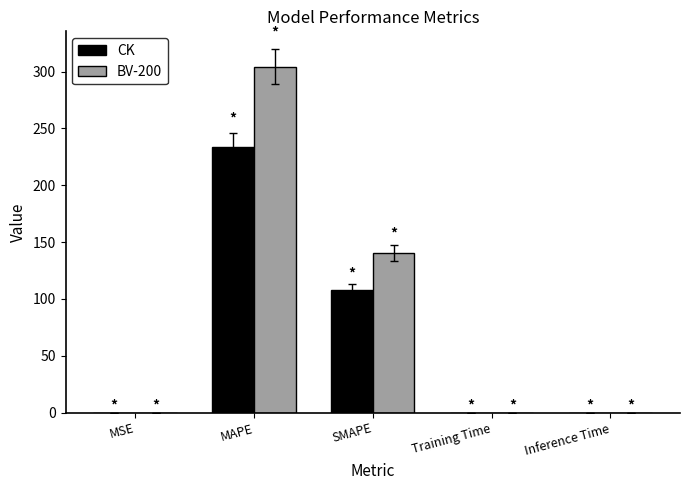

Where is BV-200 nearest to the value 152?

SMAPE